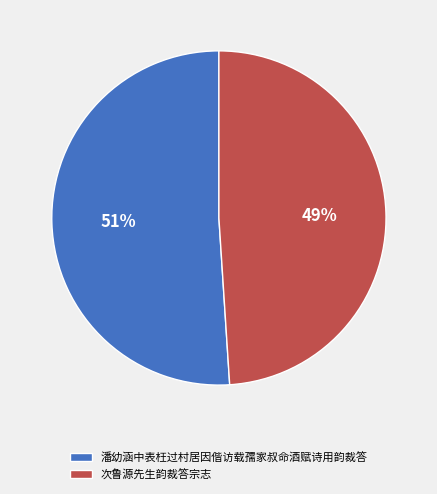

What is the ratio of the value at 潘幼涵中表枉过村居因偕访载孺家叔命酒赋诗用韵裁答 to the value at 次鲁源先生韵裁答宗志?

1.0